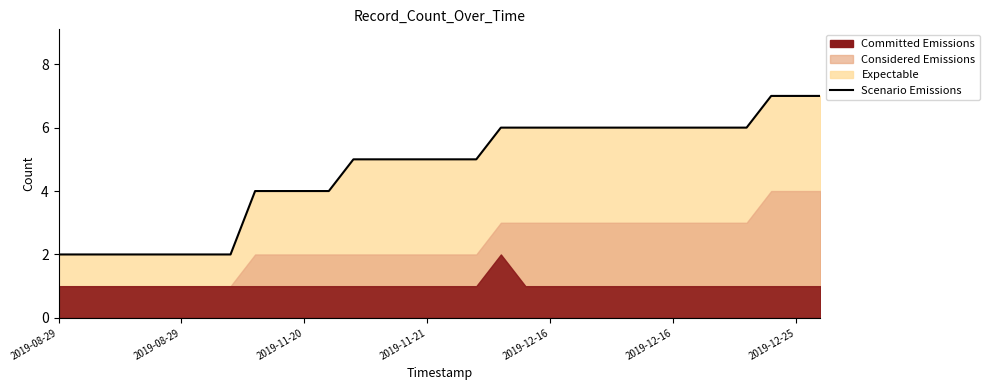

What is the change in value from 17 to 18?

+1